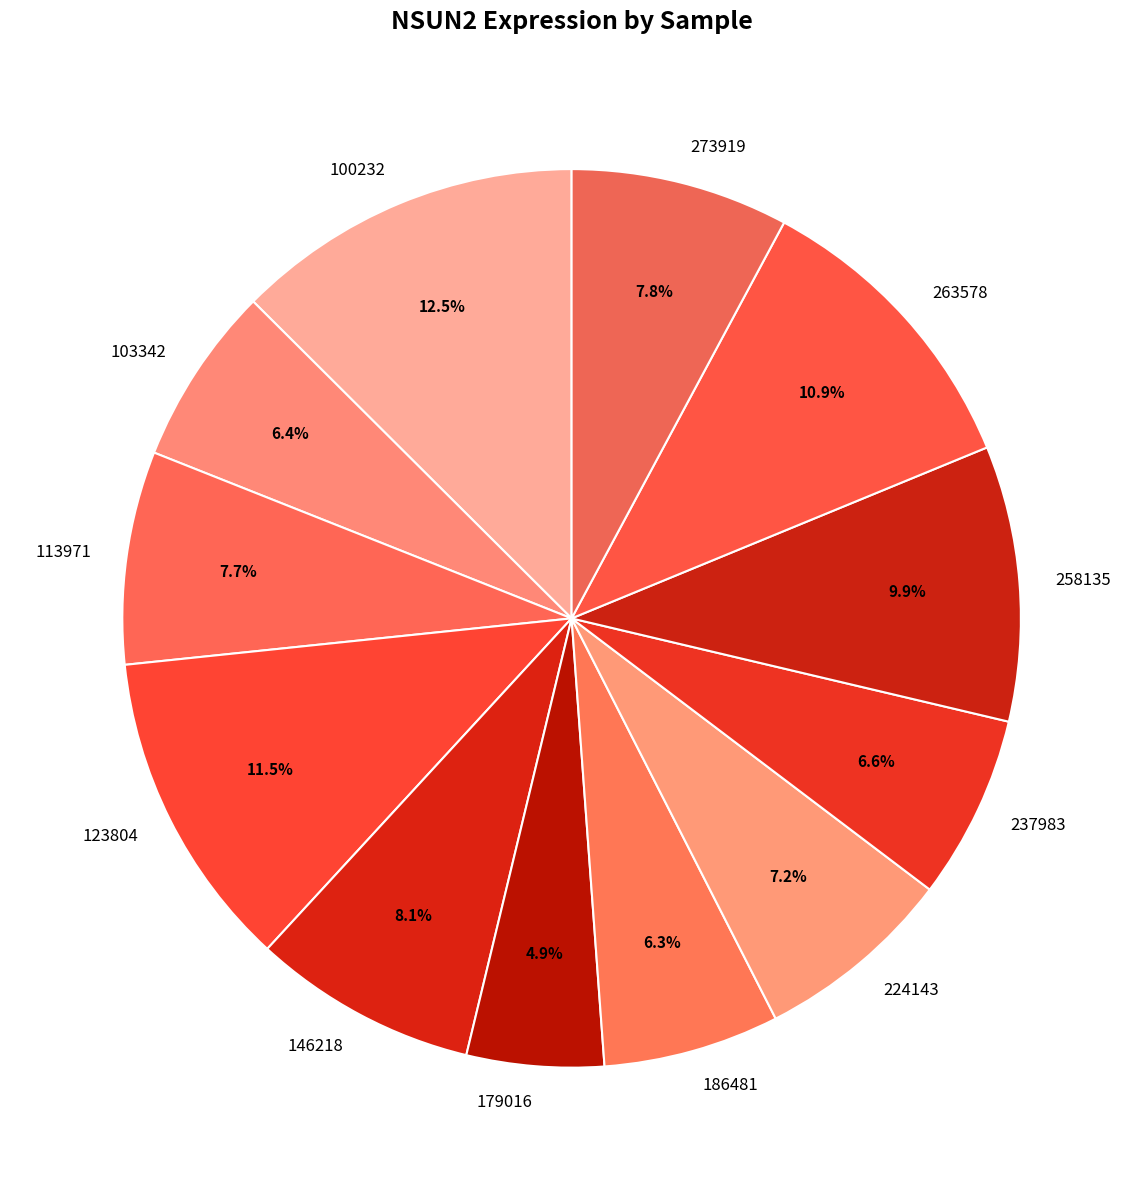

Is it true that 224143 is 1% of the pie?

False